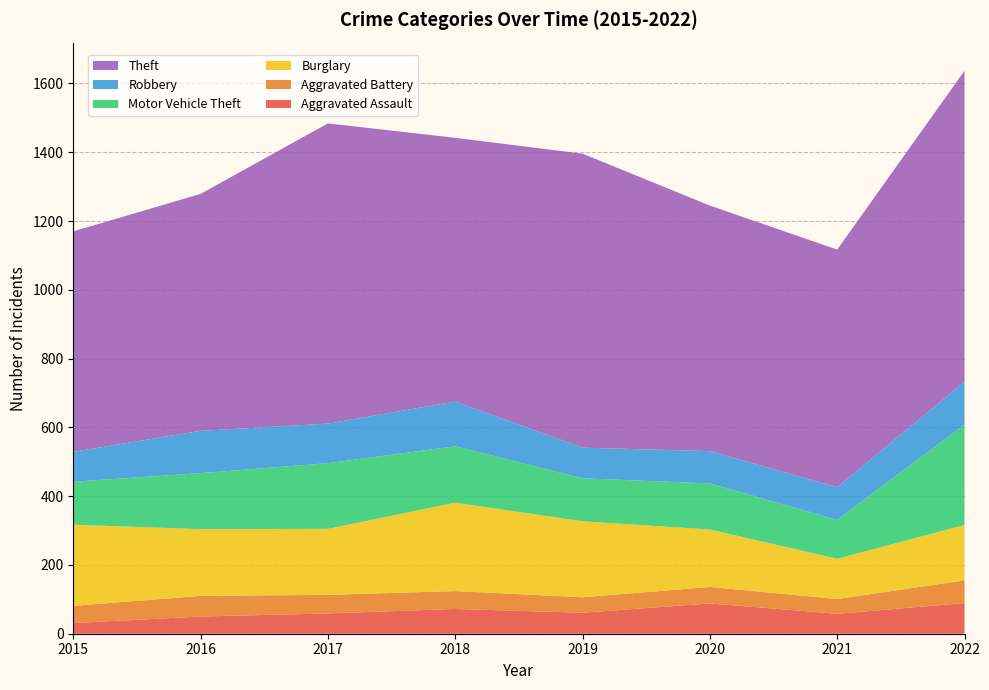

Reading right to left, extract all data points from this chart.

Aggravated Assault: 89	58	88	61	72	59	50	31
Aggravated Battery: 66	43	48	45	52	54	60	50
Burglary: 161	117	167	221	257	192	194	236
Motor Vehicle Theft: 292	113	134	125	164	191	163	125
Robbery: 125	95	94	89	130	115	123	87
Theft: 904	691	714	855	767	873	689	641